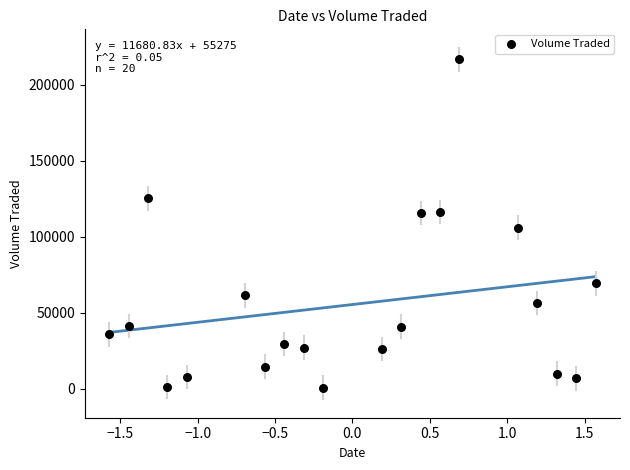

What is the range of Y values (max minus min)?

216200